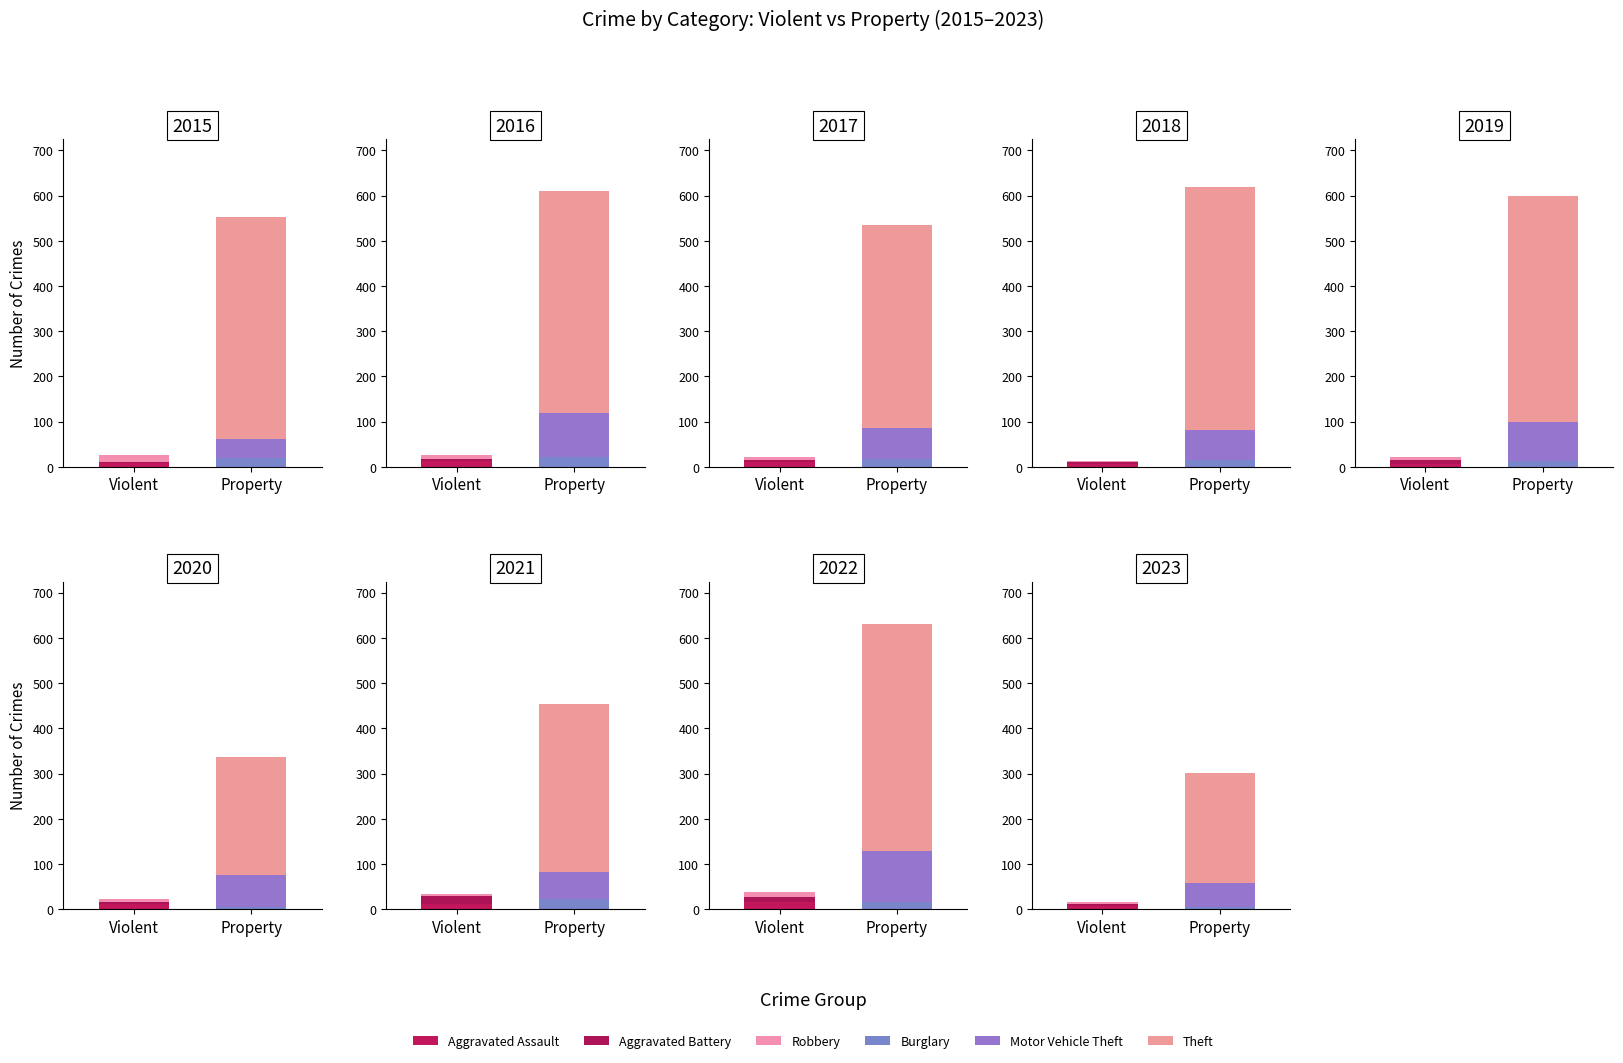

What is the highest value of the Aggravated Assault series?

15